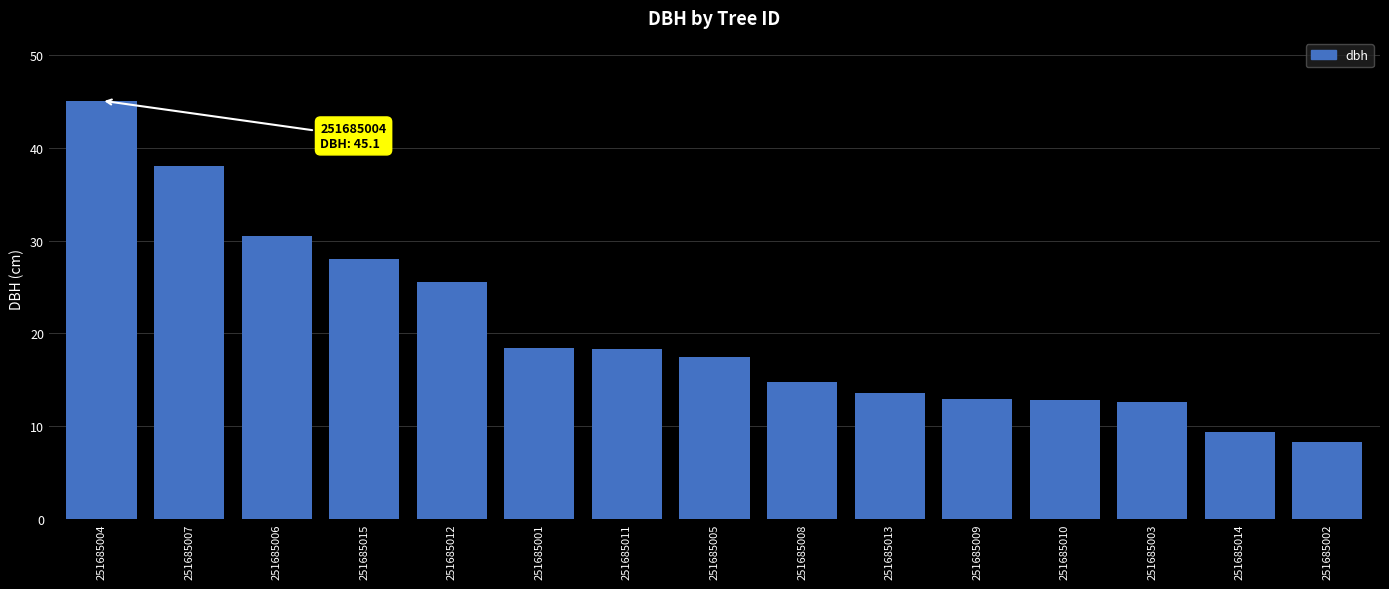

At which category does the chart reach its minimum across all series?

251685002